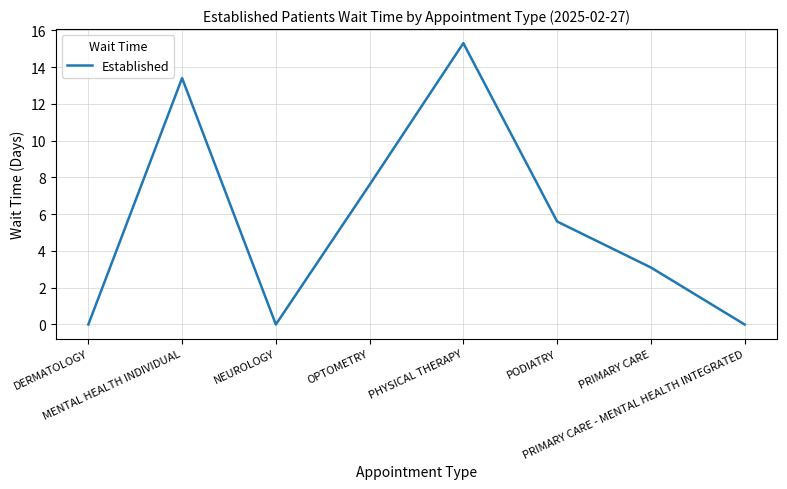

Reading right to left, what are all the values shown in this chart?

0.0	3.1	5.6	15.3	7.6	0.0	13.4	0.0